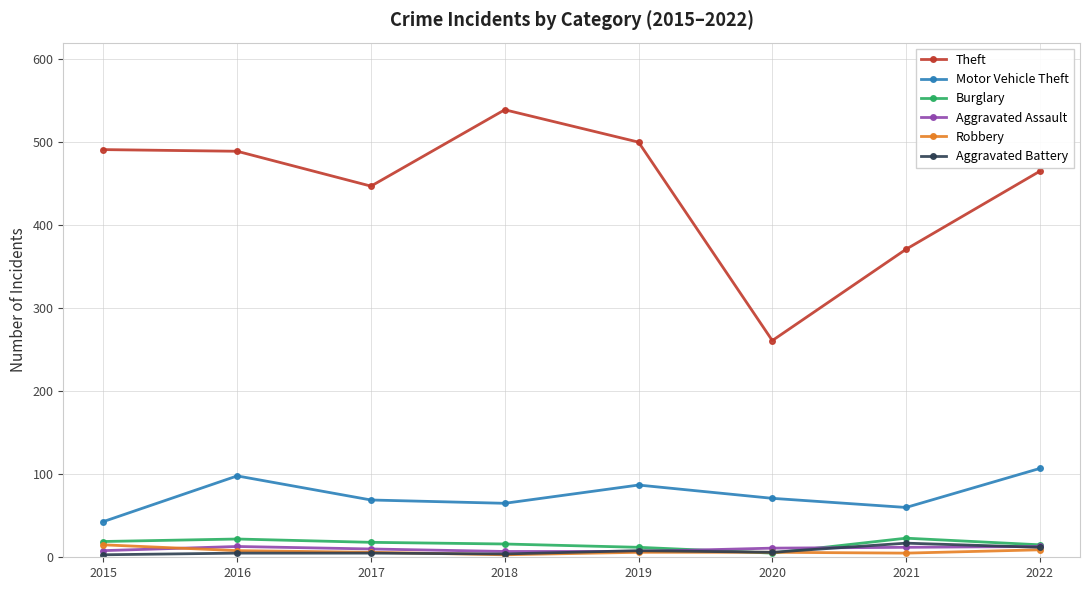

What is the value of the Theft point at the 1st from the left?

491